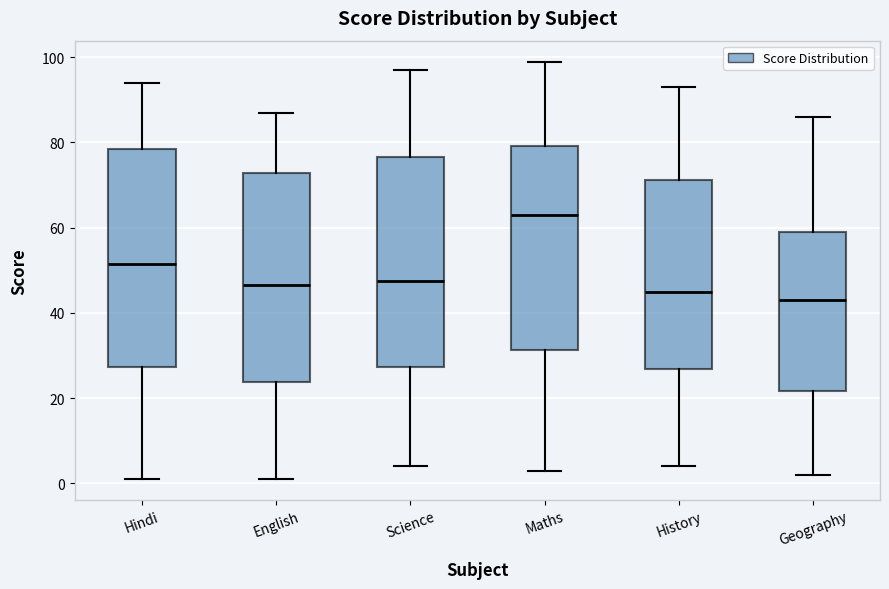

Which box's median line is the highest?

Maths